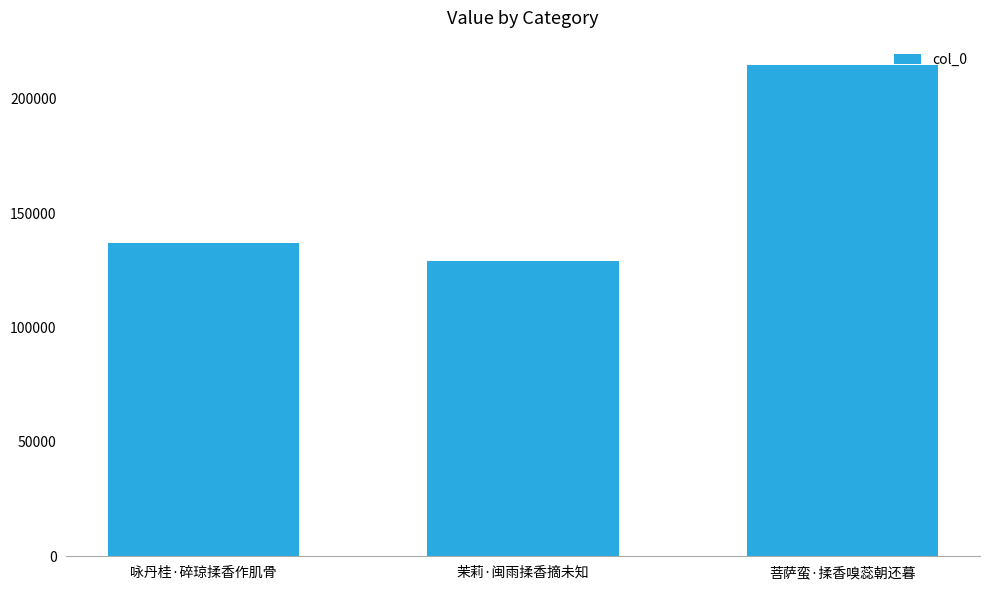

What is the difference between the second highest and minimum values?

7959